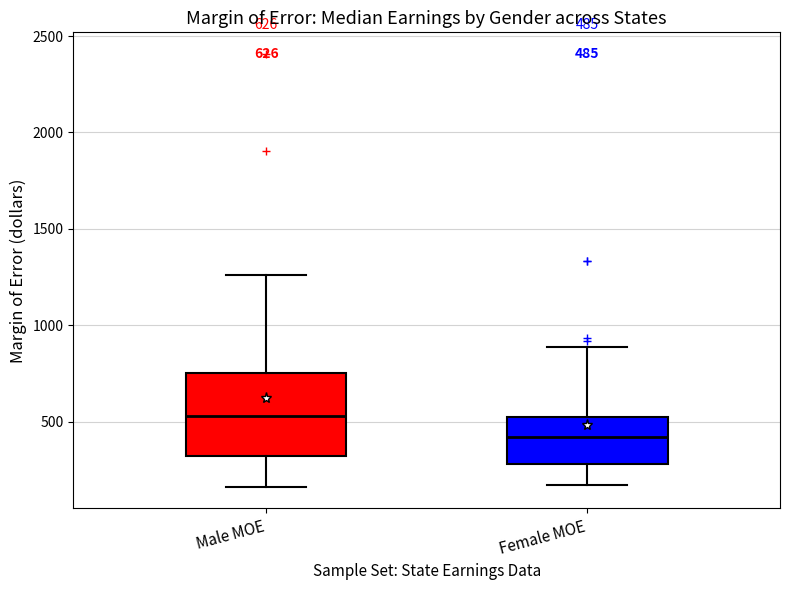

Which box's median line is the highest?

Male MOE